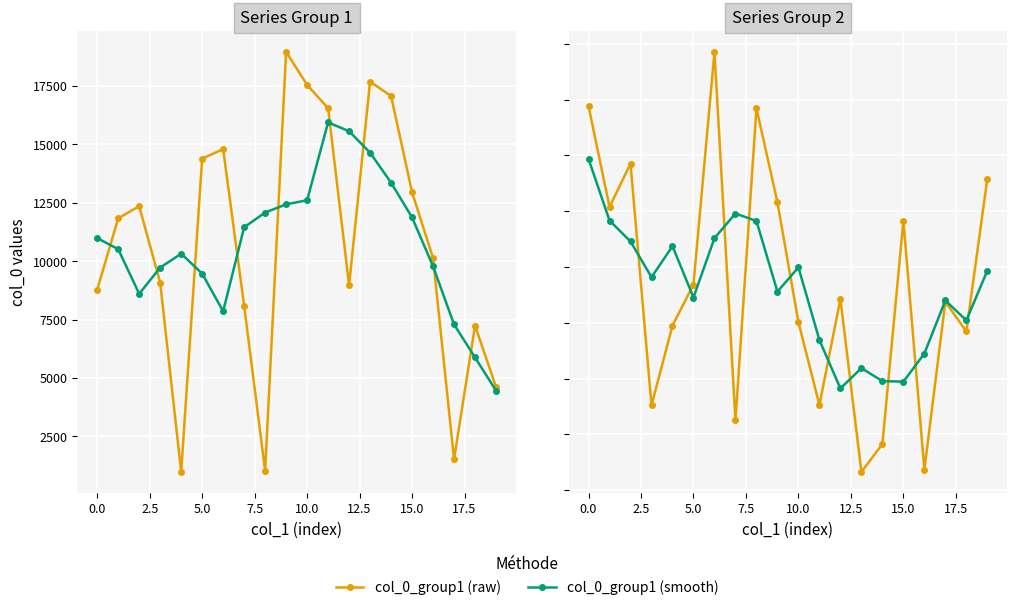

Which series has the largest range (max minus min)?

col_0_group1